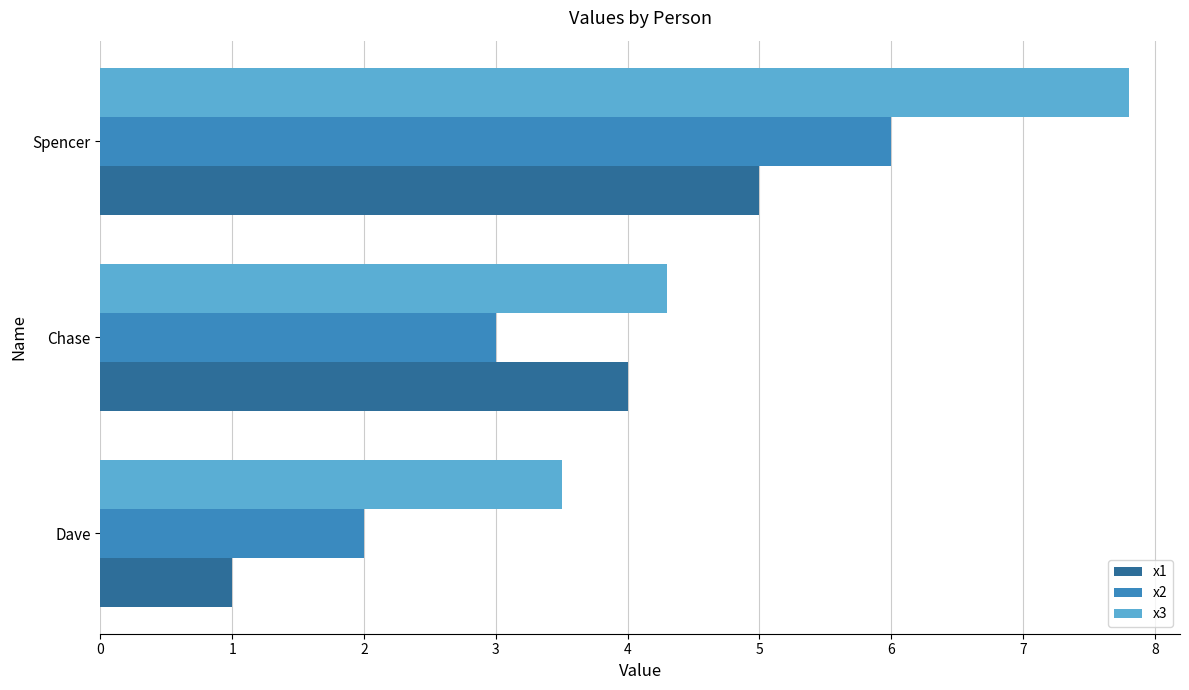

What is the spread (max minus min) of values at Dave?

2.5